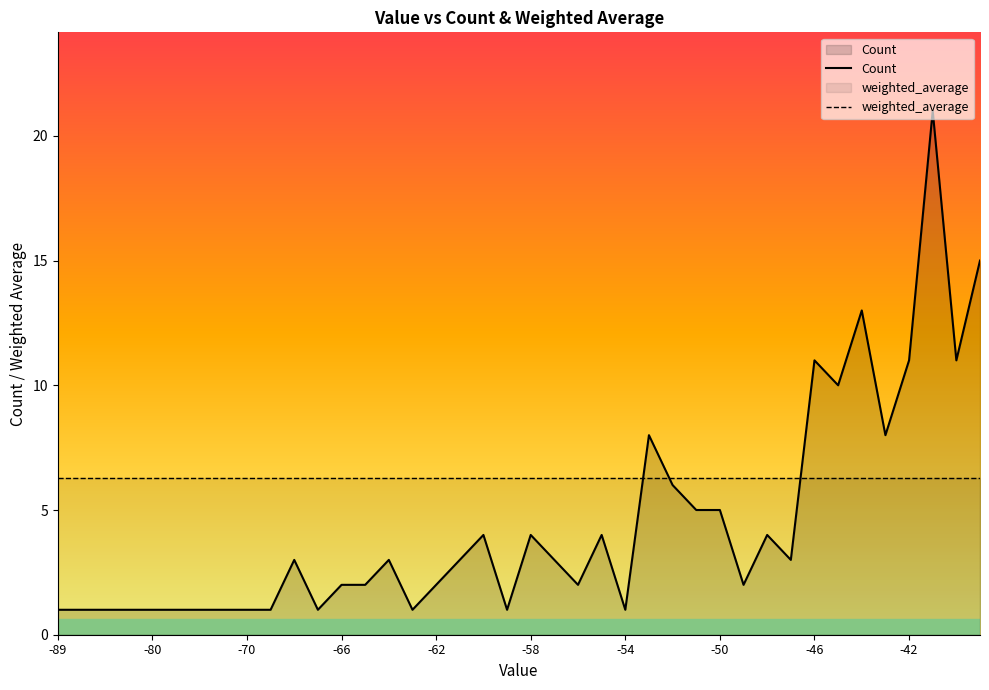

At which label is weighted_average closest to 6?

-89